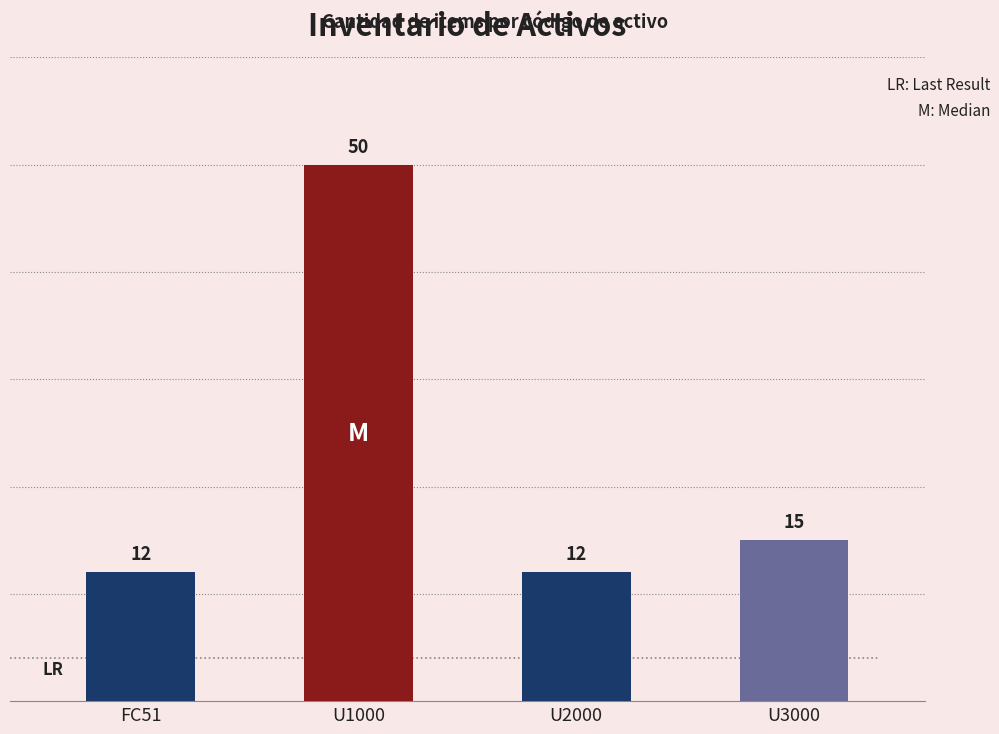

Reading left to right, what are all the values shown in this chart?

FC51=12	U1000=50	U2000=12	U3000=15